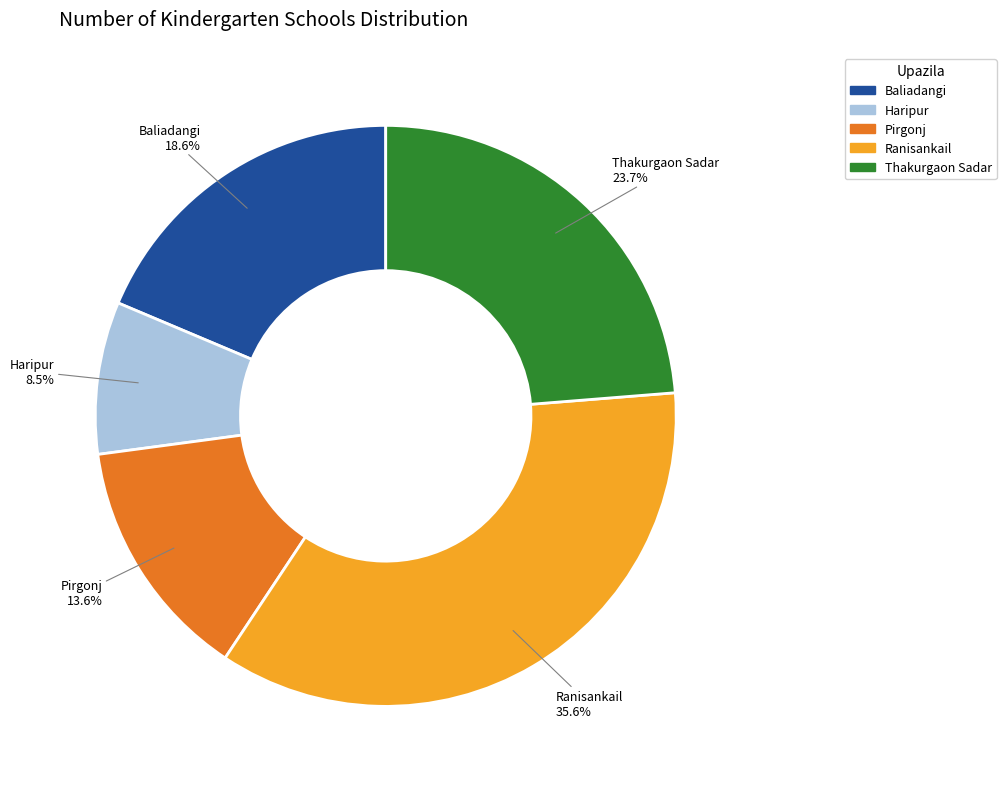

To the nearest percent, what is the combined percentage of Pirgonj and Ranisankail?

49%